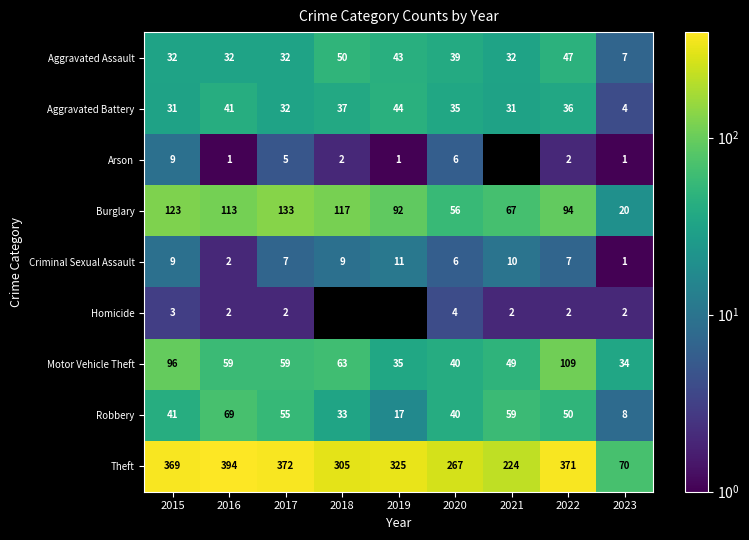

Rank the categories by Robbery value from highest to lowest.

2016, 2021, 2017, 2022, 2015, 2020, 2018, 2019, 2023